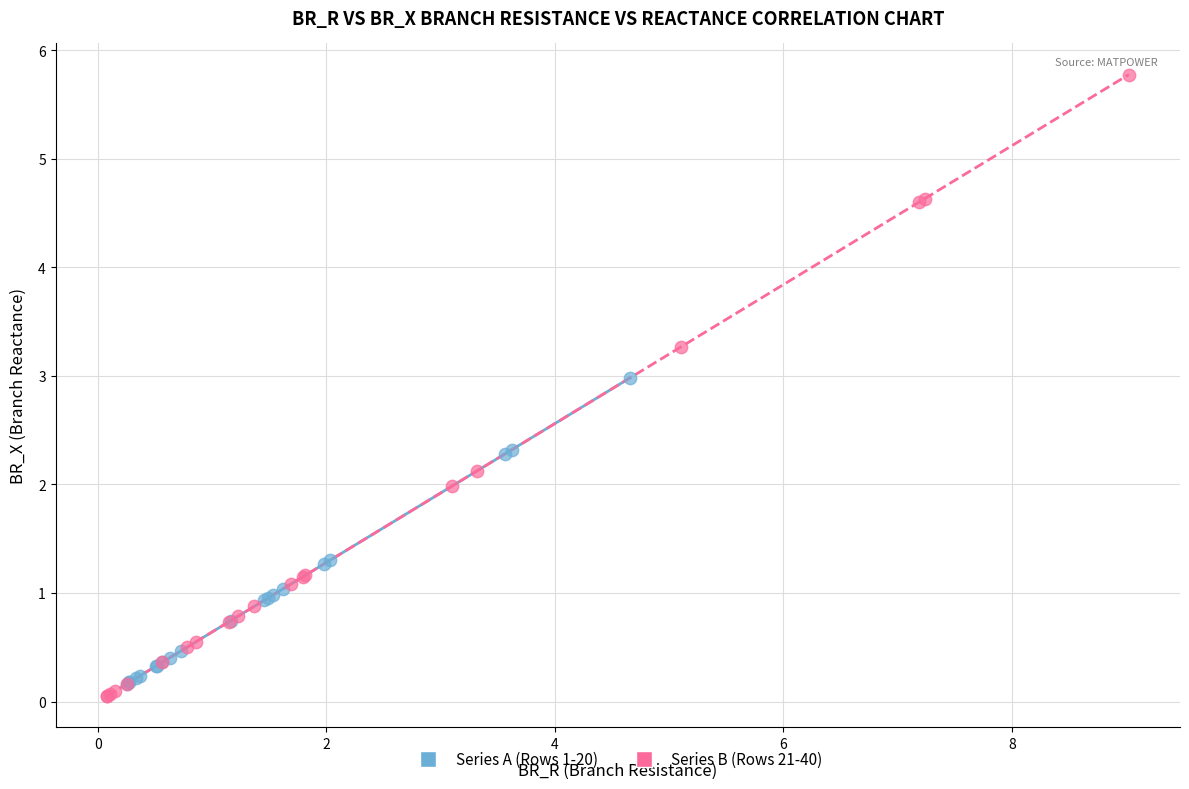

Which series contains the highest Y value?

Series B (Rows 21-40)